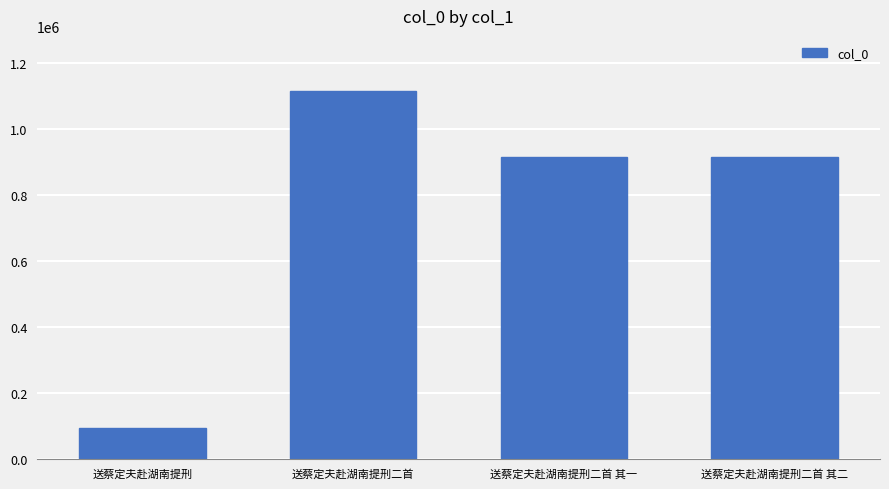

Which category has the lowest value across all series?

送蔡定夫赴湖南提刑